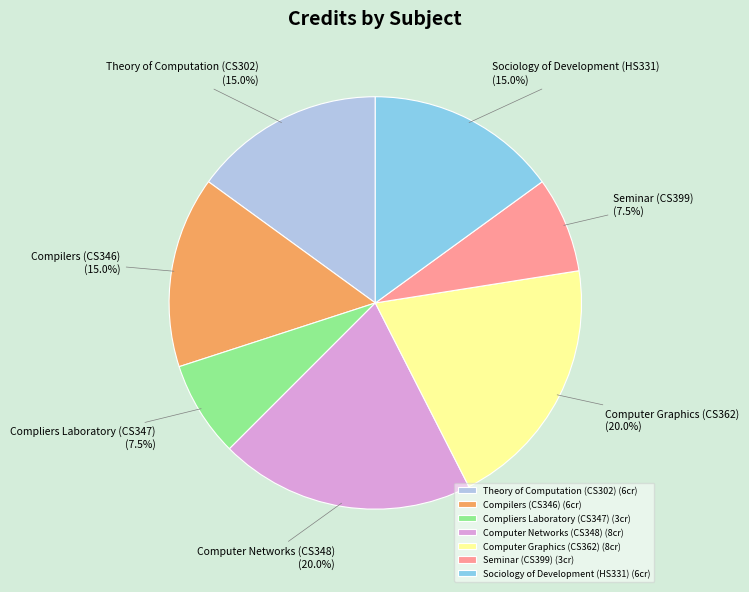

Is there a majority slice in this chart?

No